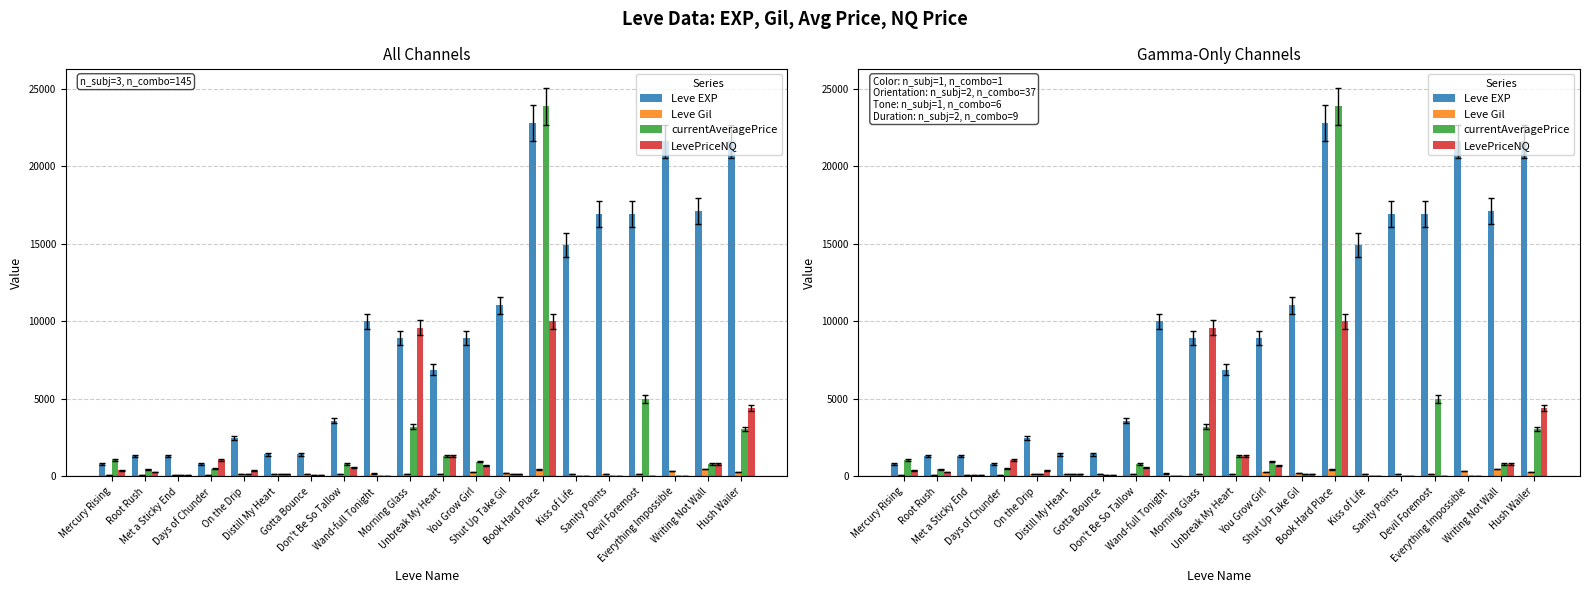

What position from the left is Devil Foremost?

17